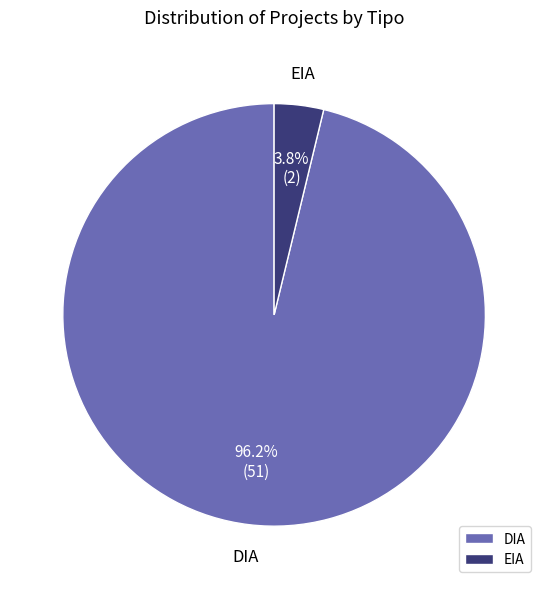

To the nearest percent, what is the difference between the largest and smallest slice percentages?

92%